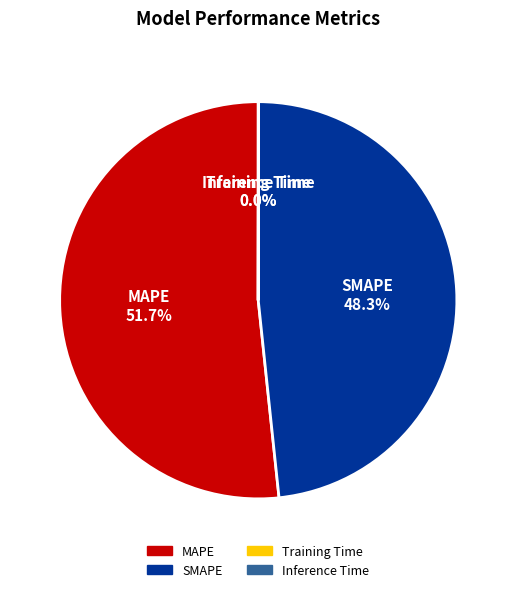

Does MAPE account for over 50% of the chart?

Yes